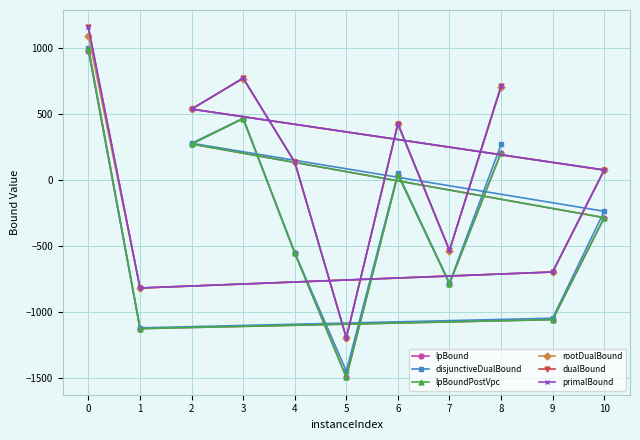

True or false: lpBoundPostVpc and primalBound cross at least once.

False